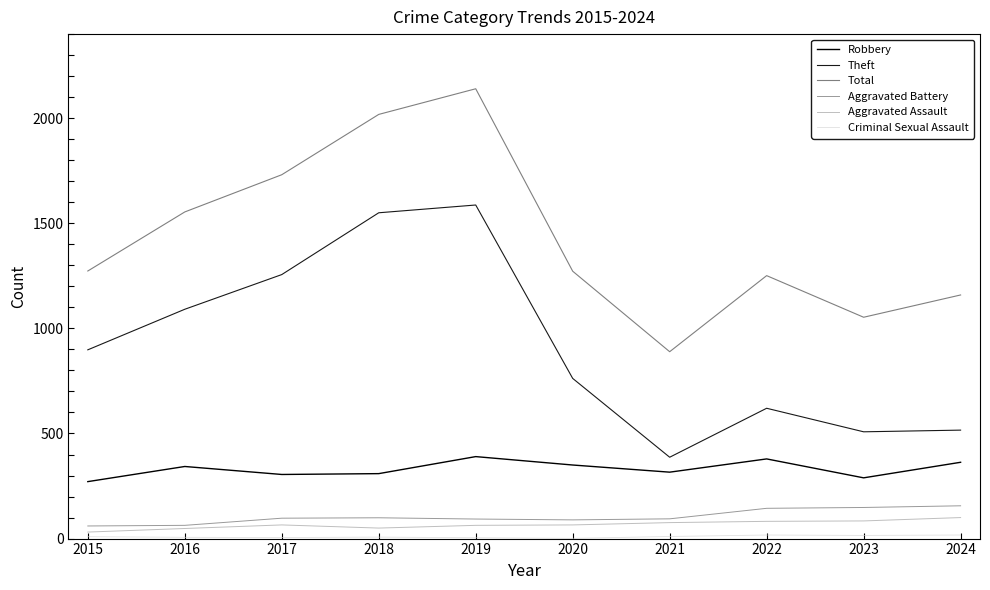

Reading right to left, transcribe all the data shown in this chart.

Robbery: 363	289	379	316	350	390	309	305	343	271
Theft: 516	508	620	387	762	1587	1550	1256	1091	898
Total: 1159	1053	1251	889	1272	2140	2018	1731	1554	1273
Aggravated Battery: 156	148	144	94	89	93	99	97	63	60
Aggravated Assault: 100	84	82	76	65	63	50	65	48	31
Criminal Sexual Assault: 17	15	17	10	1	4	7	5	6	9